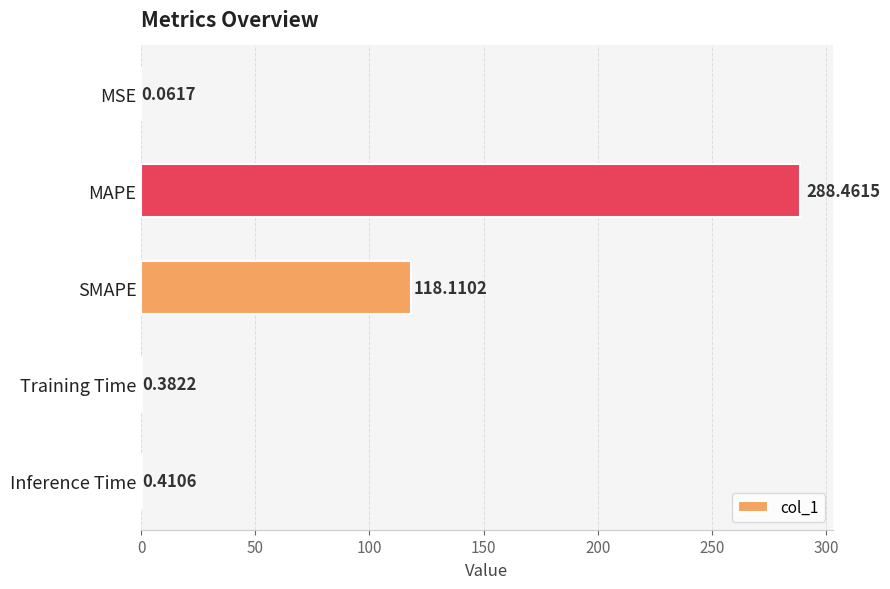

Between SMAPE and Inference Time, which is larger?

SMAPE